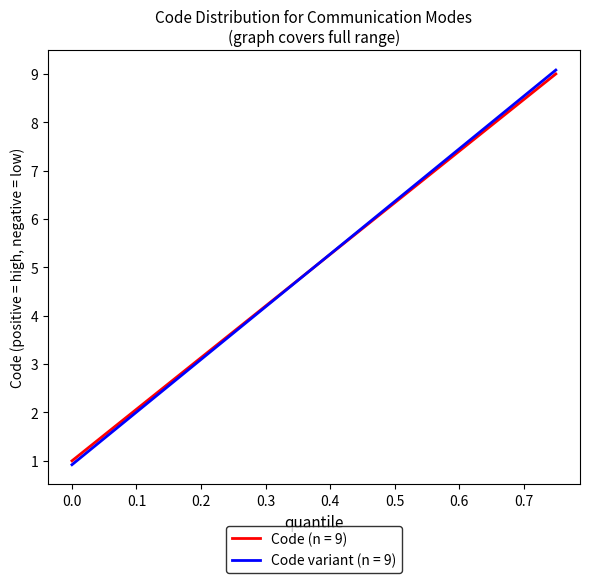

Which series has the largest range (max minus min)?

Code variant (n = 9)